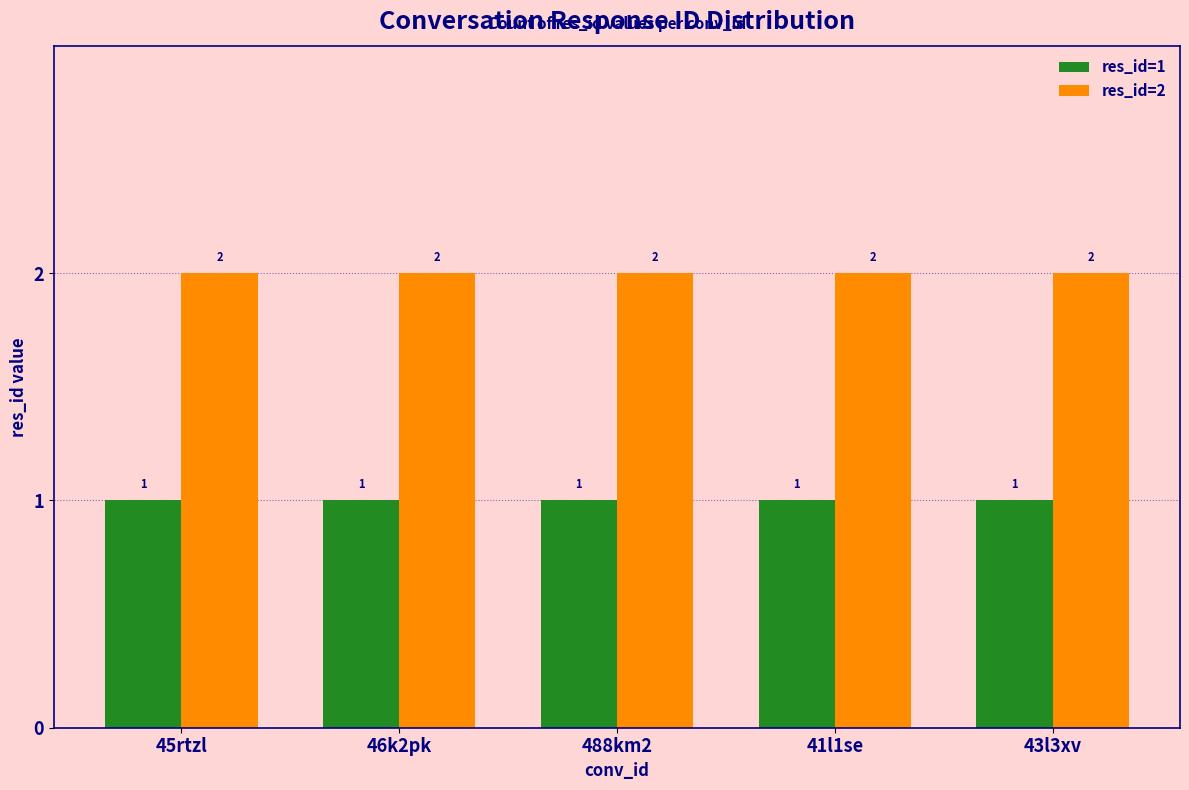

Are the bars grouped side by side (vs. stacked)?

Yes